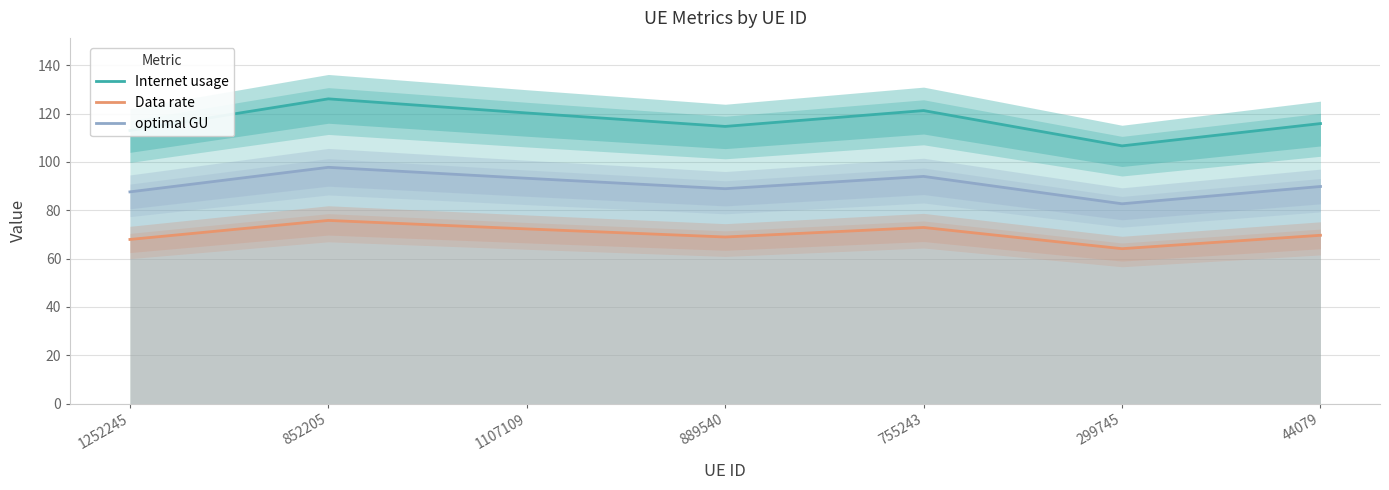

What is the label of the 5th point from the right?

1107109